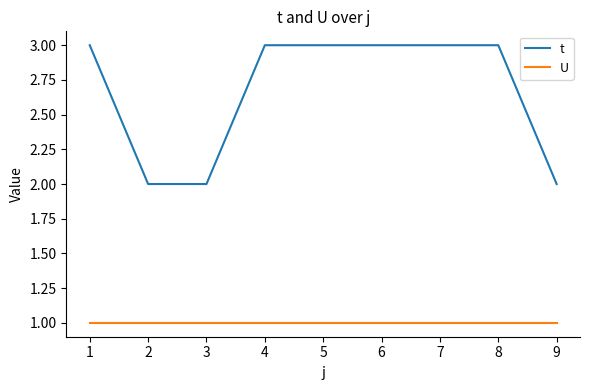

What is the sum of the t values at 2 and 4?

5